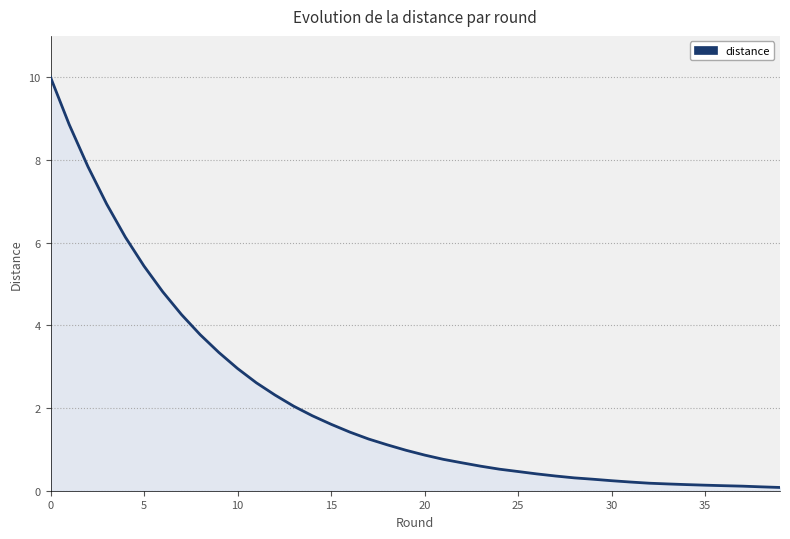

What is the maximum value shown in the chart?

10.0